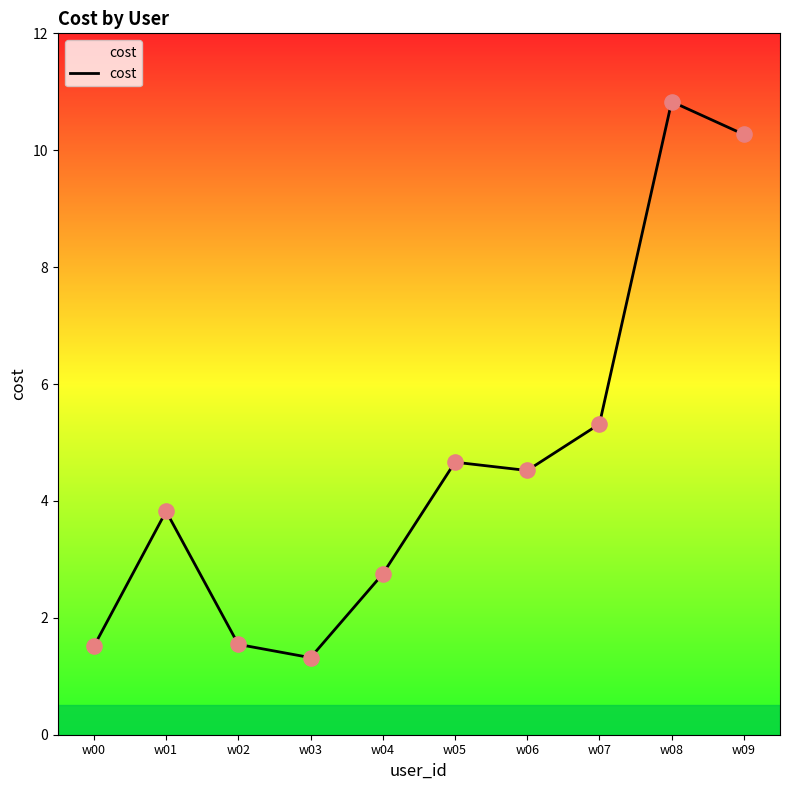

Approximately how many times larger is the value at w00 compared to w02?

1.0